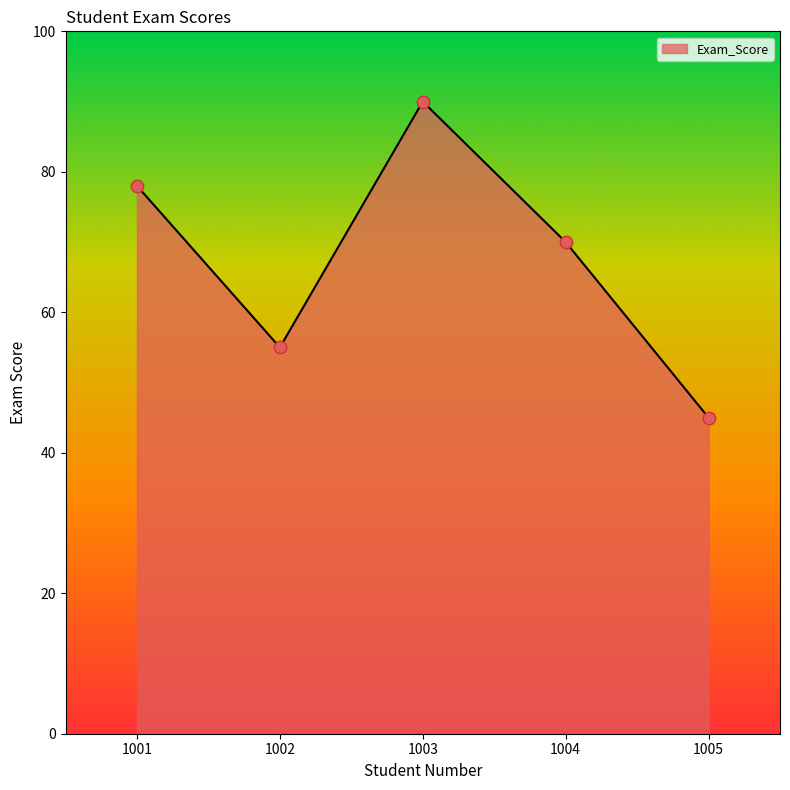

What is the change in value from 1002 to 1005?

-10